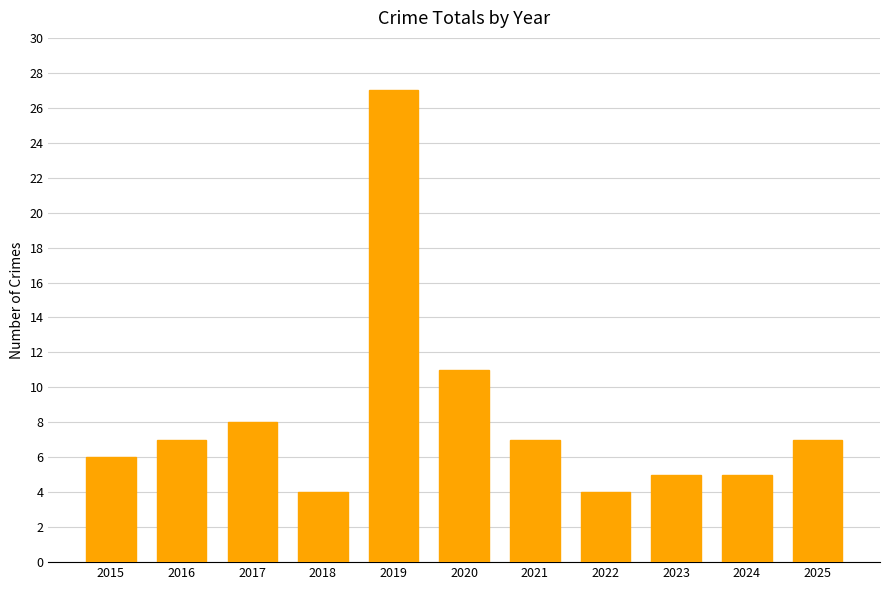

What is the change in value from 2020 to 2023?

-6